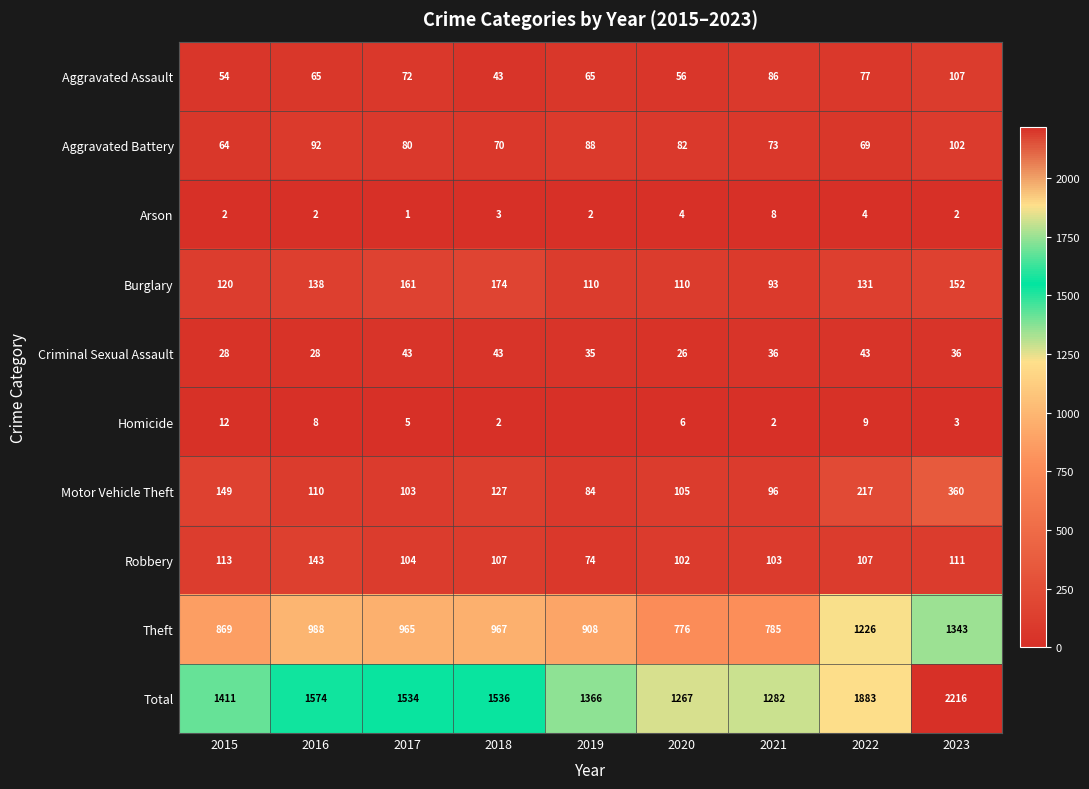

Which category has the lowest value in the Criminal Sexual Assault series?

2020